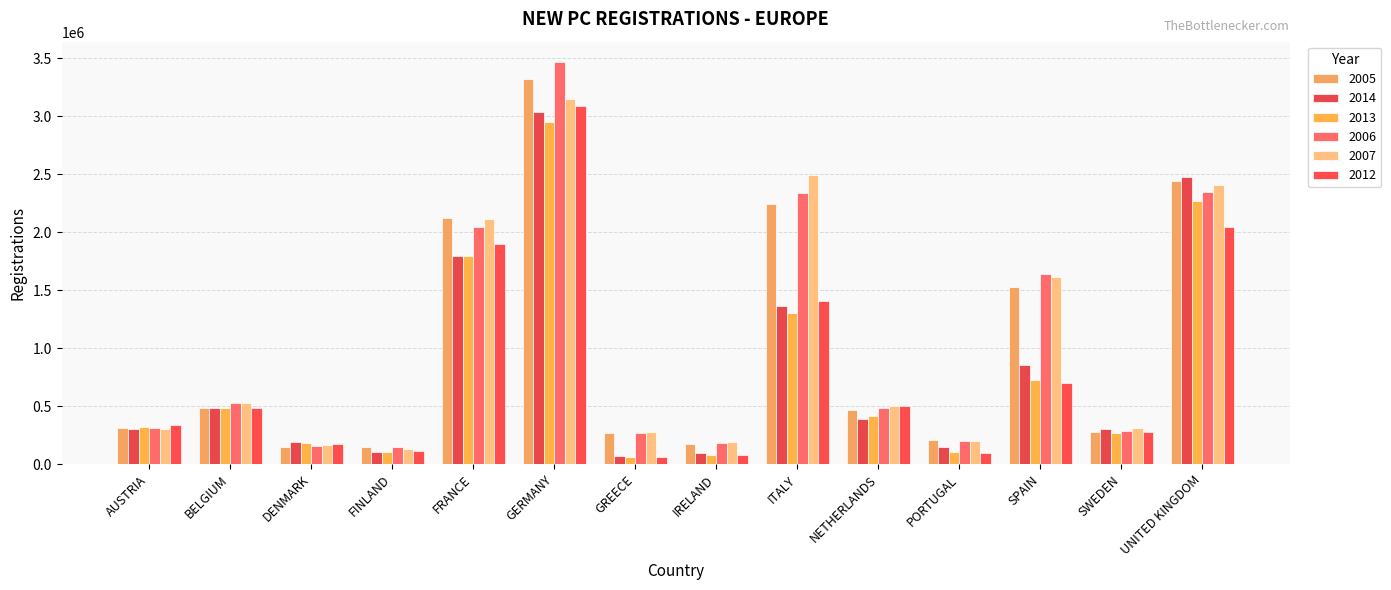

Which series has the largest total across all categories?

2006